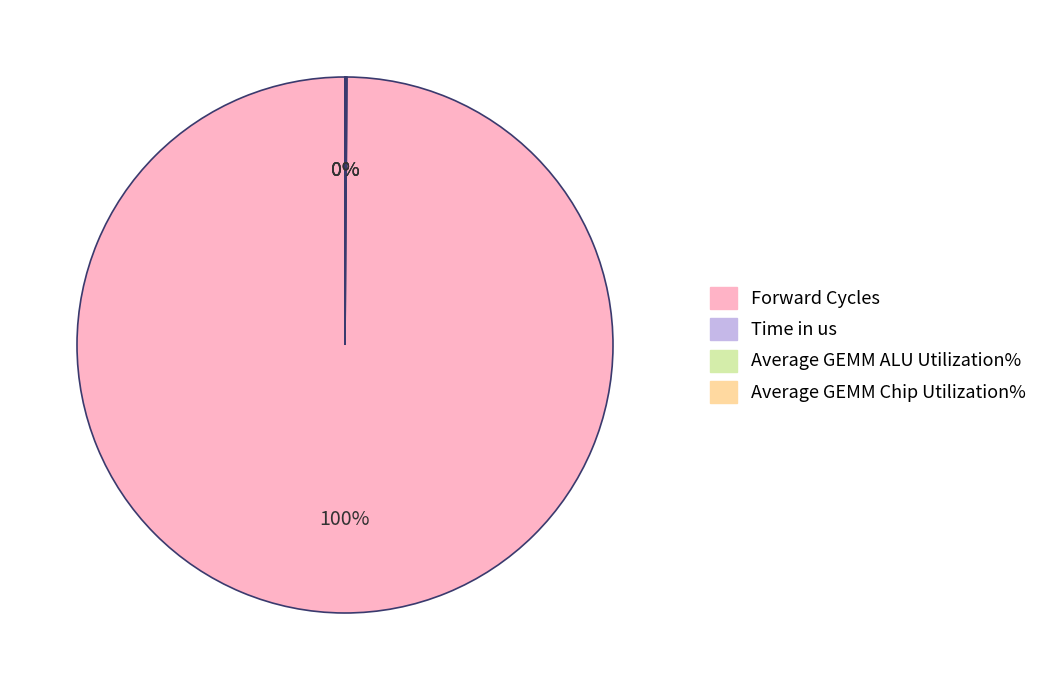

Which category accounts for the majority?

Forward Cycles